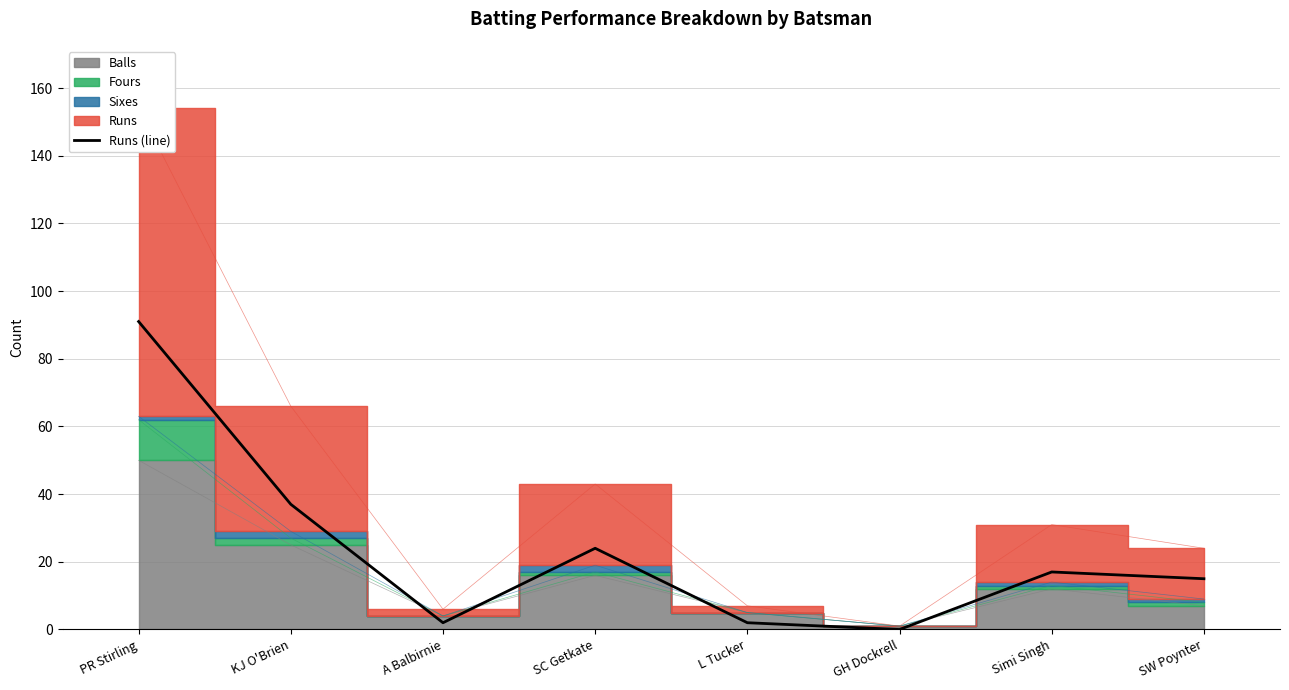

True or false: the data has more than 0 interior local peaks.

True